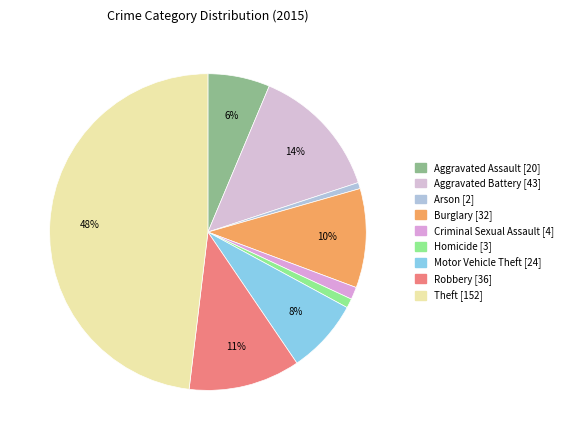

The Arson slice represents 11% of the pie. True or false?

False